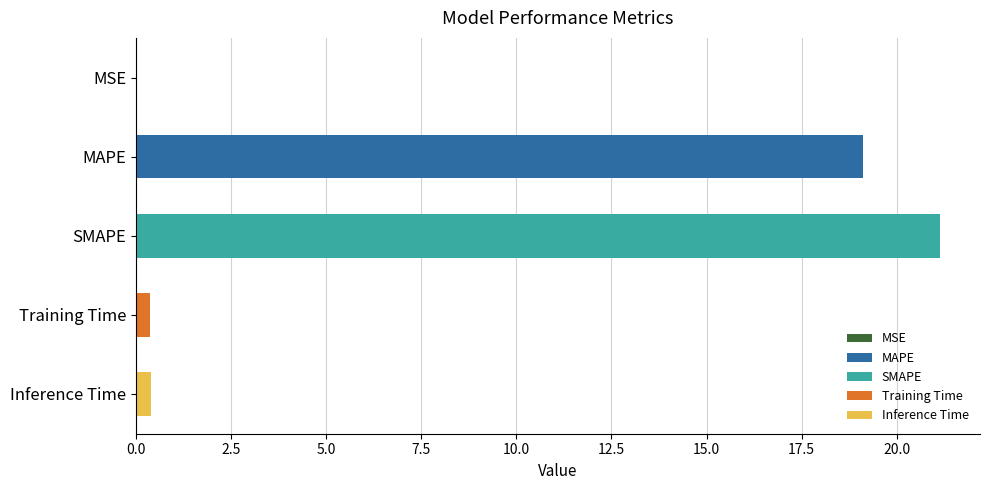

The value at MAPE is 19.1. True or false?

True